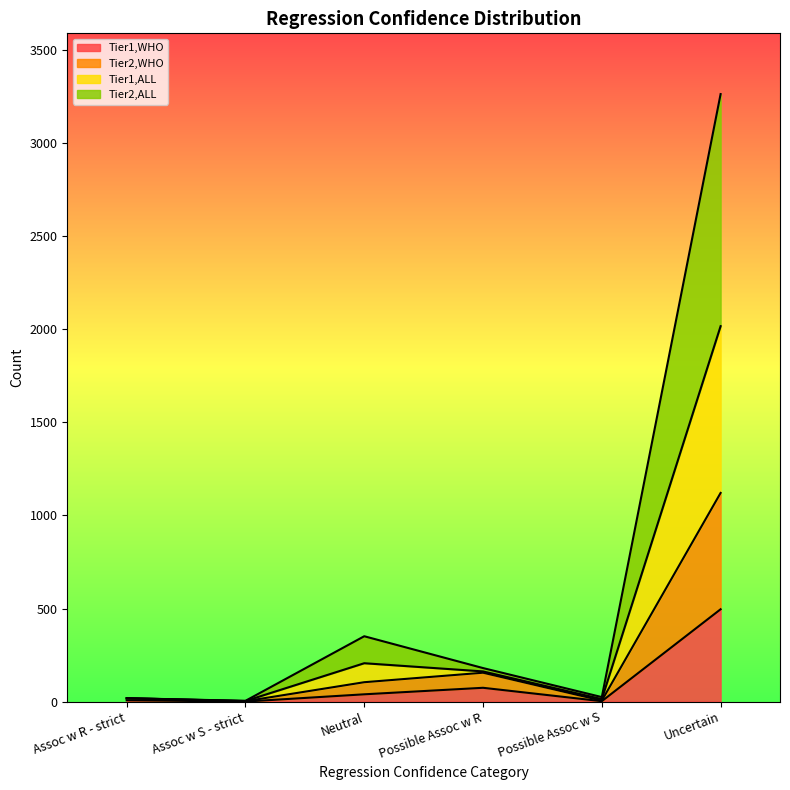

True or false: Tier2,WHO and Tier1,WHO cross at least once.

False